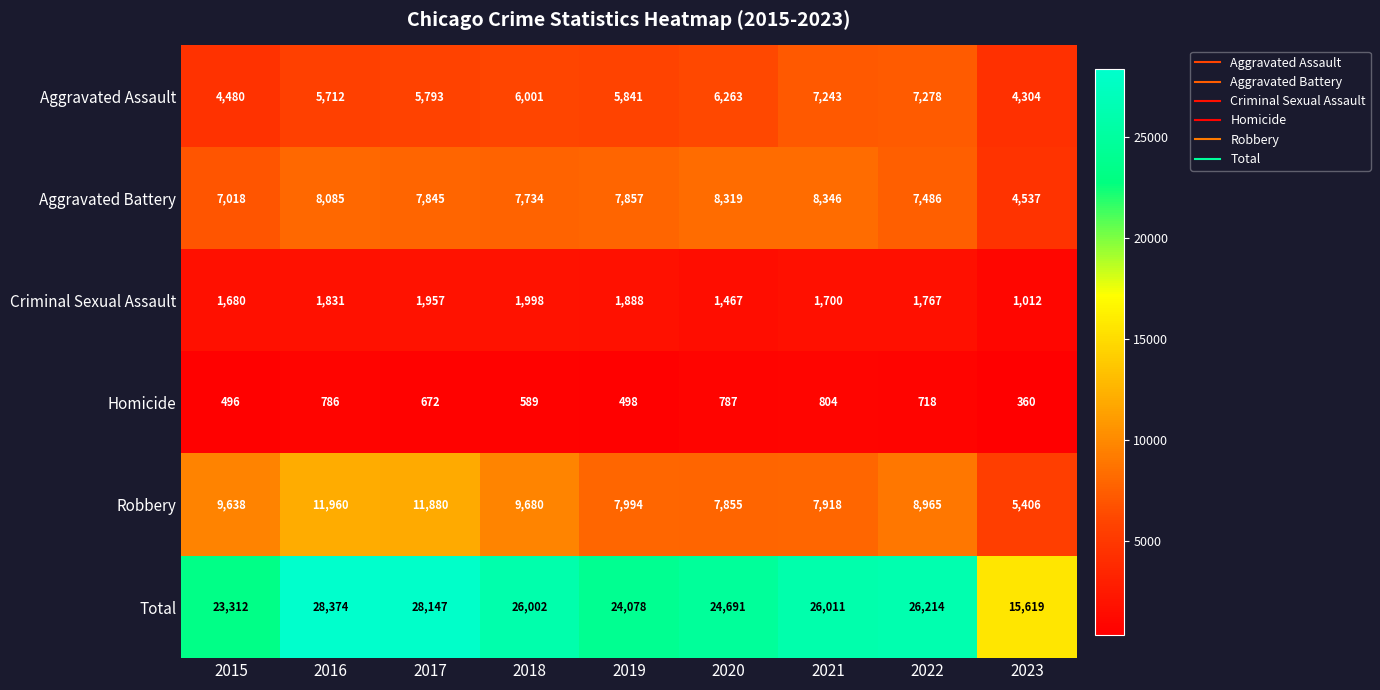

Rank the categories by Homicide value from highest to lowest.

2021, 2020, 2016, 2022, 2017, 2018, 2019, 2015, 2023